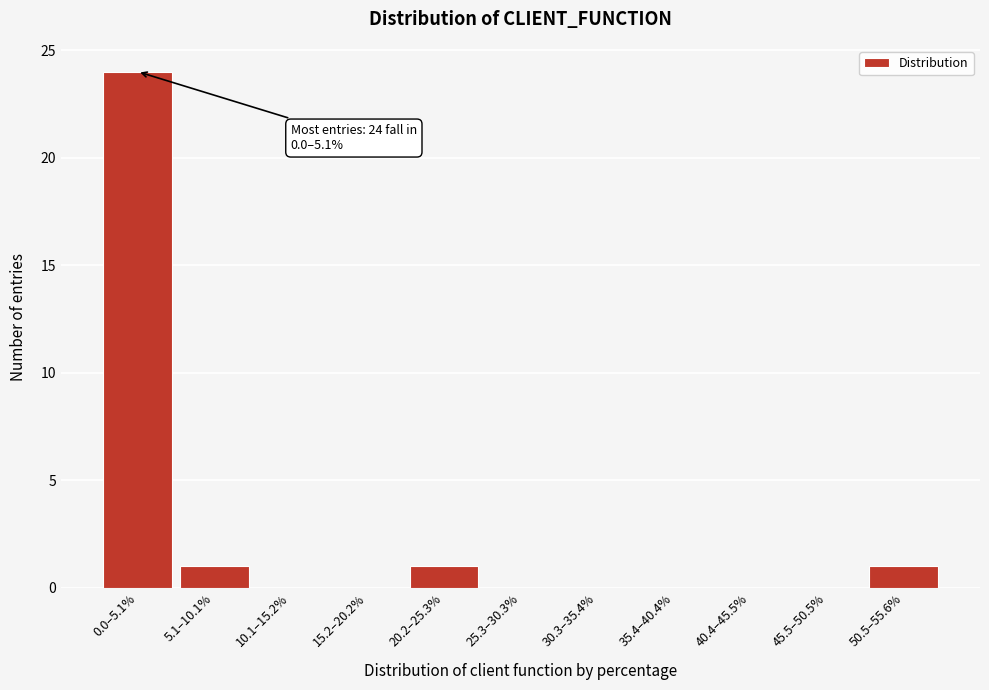

Reading right to left, extract all data points from this chart.

50.5–55.6%=1	45.5–50.5%=0	40.4–45.5%=0	35.4–40.4%=0	30.3–35.4%=0	25.3–30.3%=0	20.2–25.3%=1	15.2–20.2%=0	10.1–15.2%=0	5.1–10.1%=1	0.0–5.1%=24